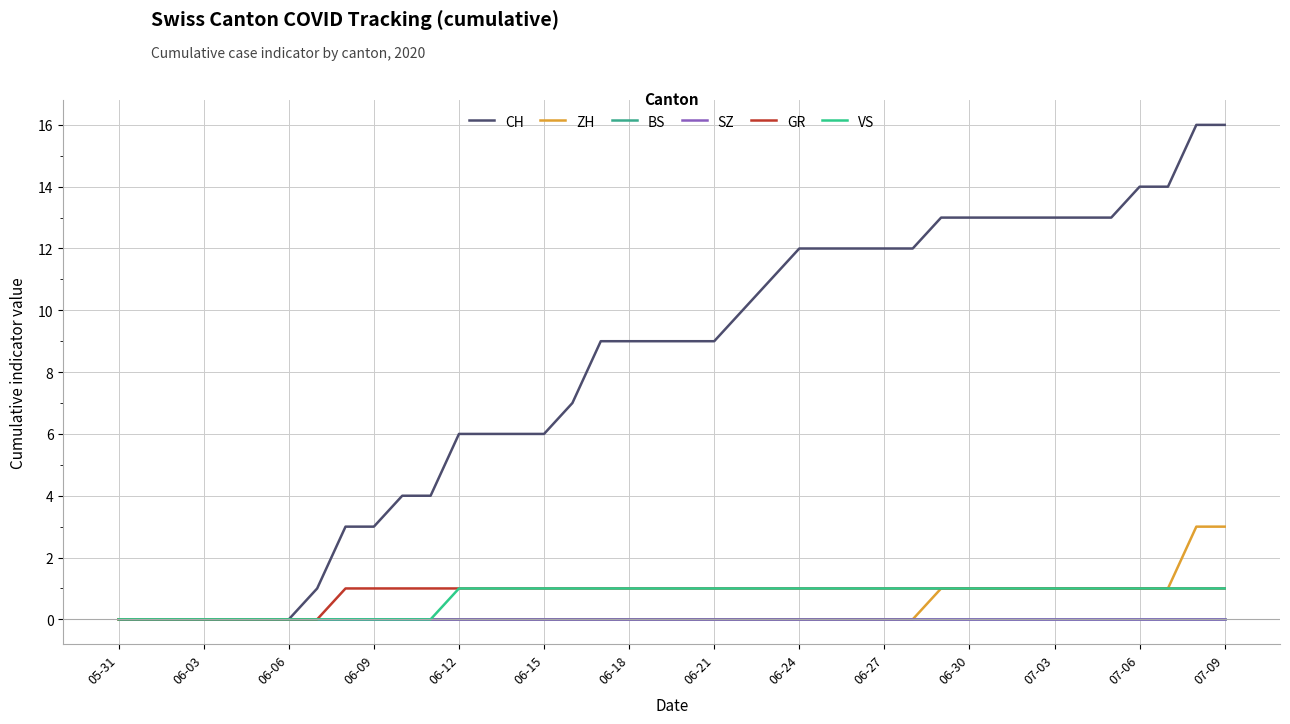

Does the chart have visible grid lines?

Yes